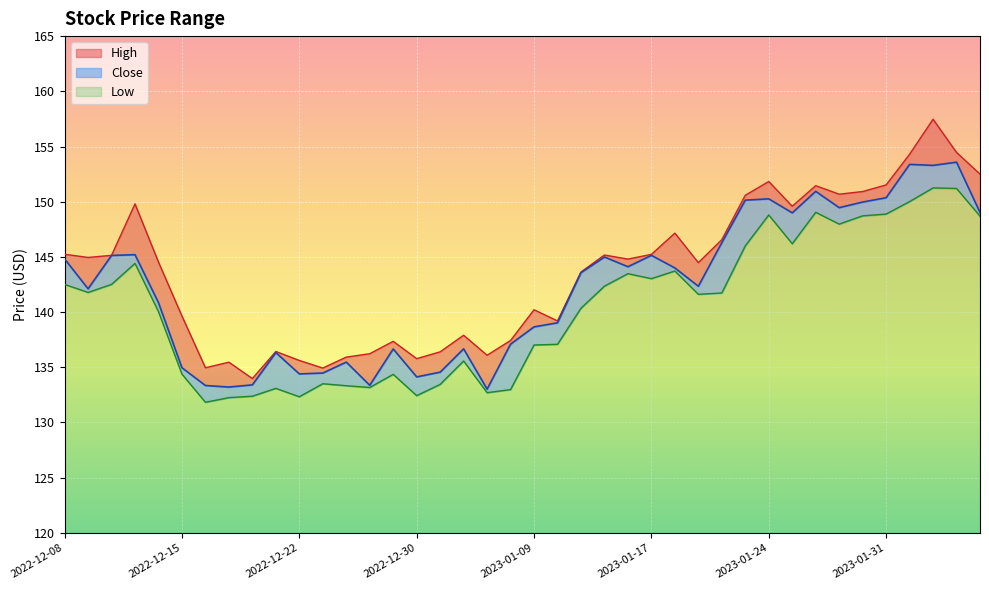

At which category does High reach its first local peak?

2022-12-13